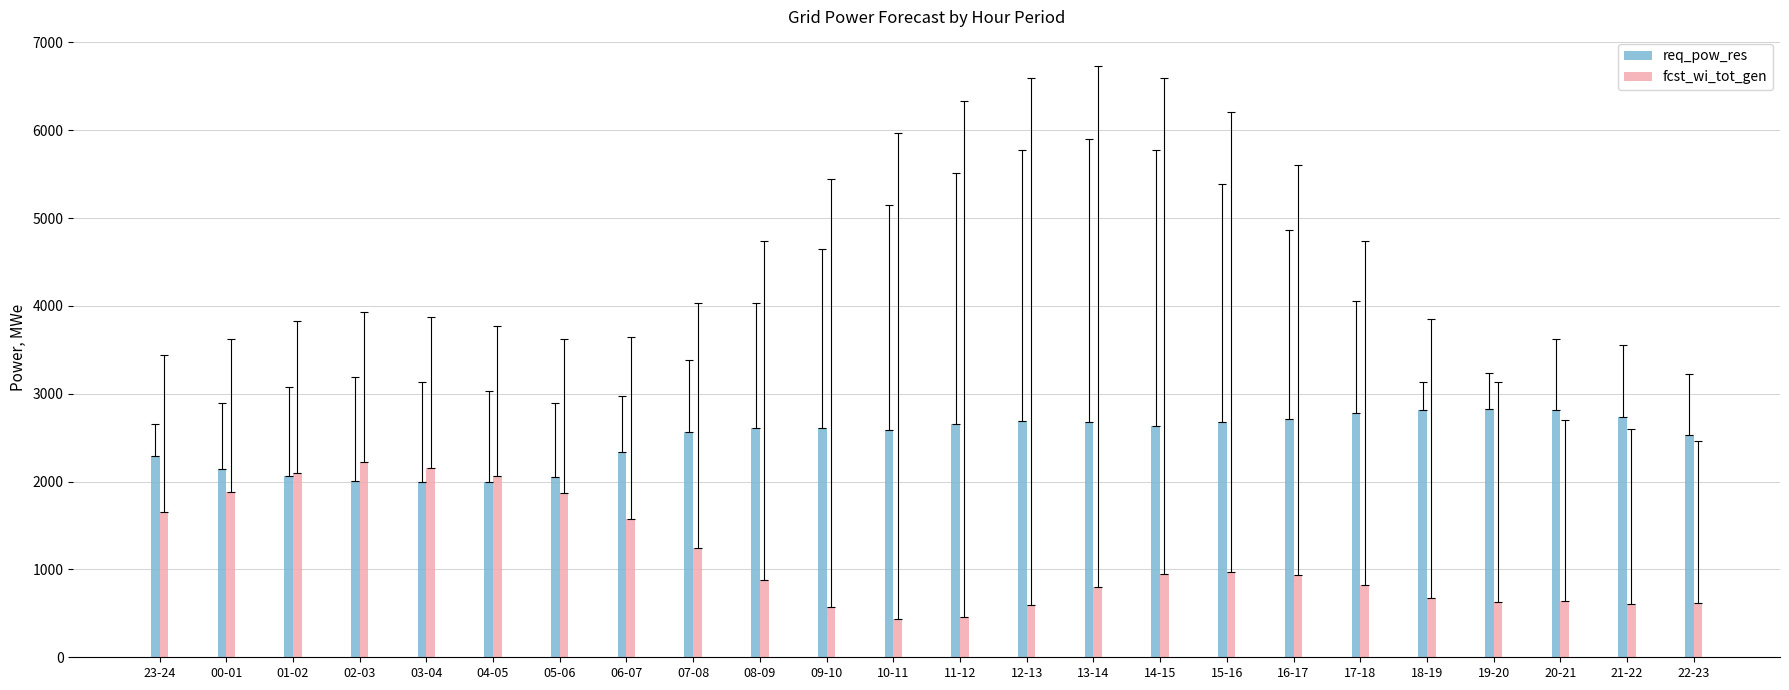

Which series has the widest spread of values?

fcst_wi_tot_gen